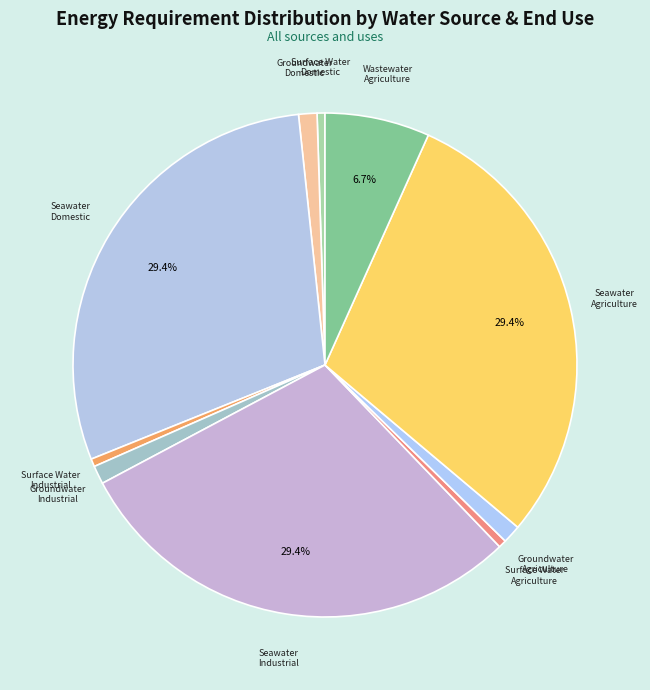

Combined, do Groundwater Agriculture and Surface Water Domestic account for over 50%?

No